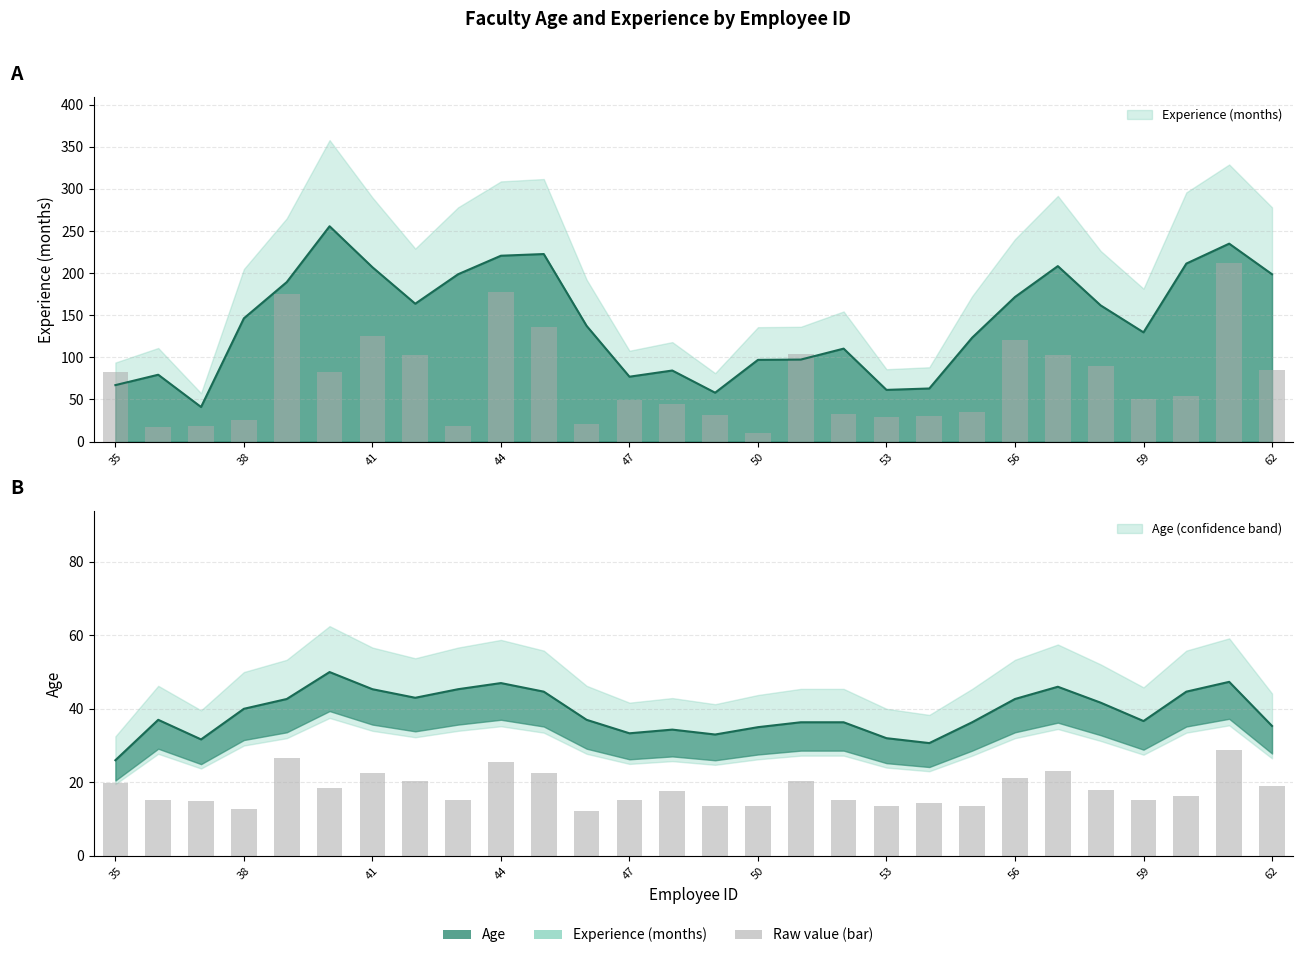

Which series has the largest total across all categories?

Experience (months)